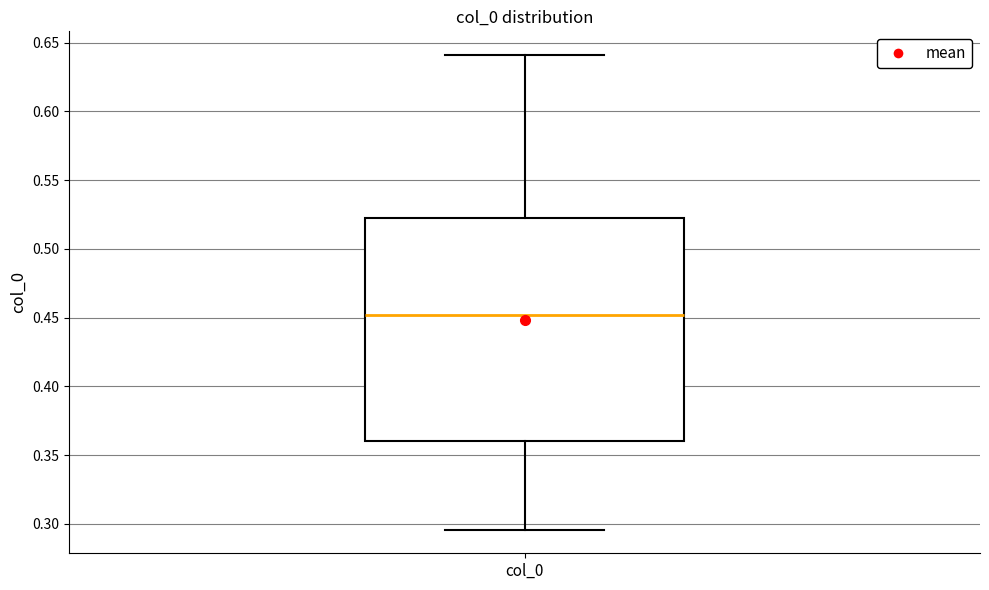

Read this box plot against the y-axis: the position of the median line, the range covered by the box, and the ends of both whiskers. The values are not printed on the chart, so give them approximately, as read against the axis.

median 0.450, box 0.360 to 0.520, whiskers 0.295 to 0.640